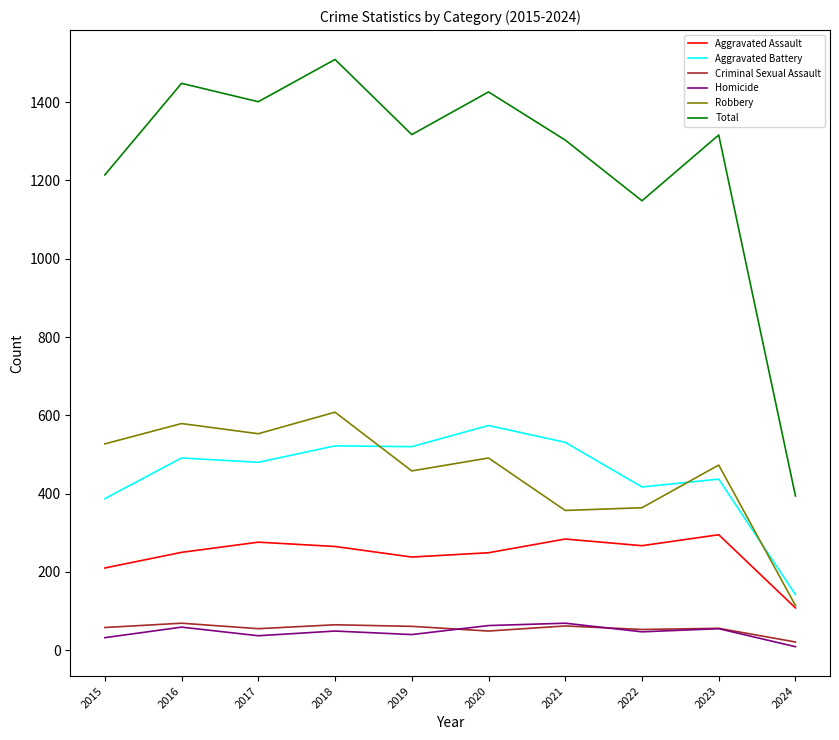

What is the maximum value shown in the chart?

1509